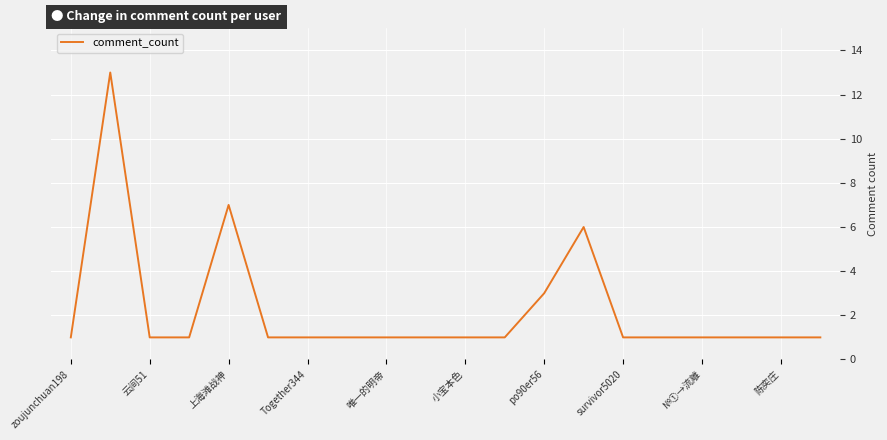

What is the sum of all values?

45